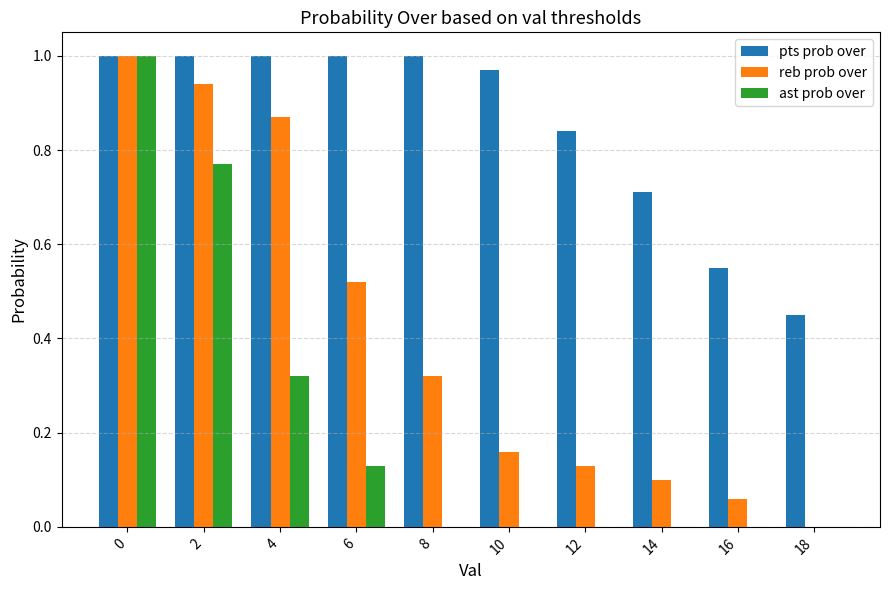

What are all the series names shown in the legend?

pts prob over, reb prob over, ast prob over